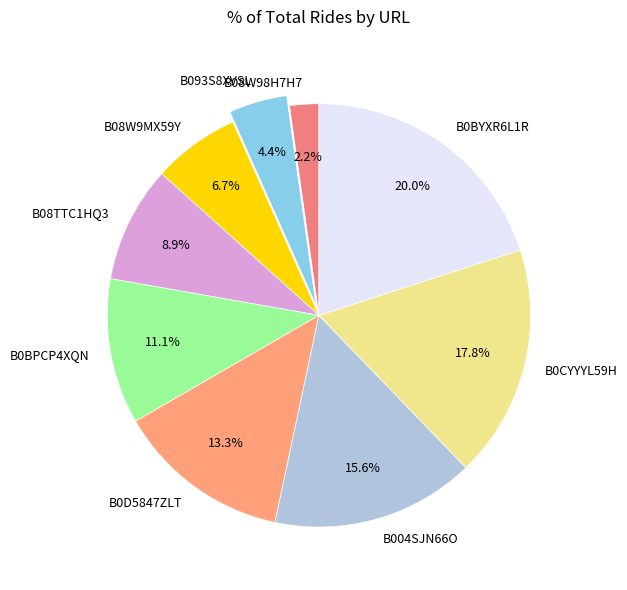

What portion of the pie excludes B093S8XVSL?

95.6%